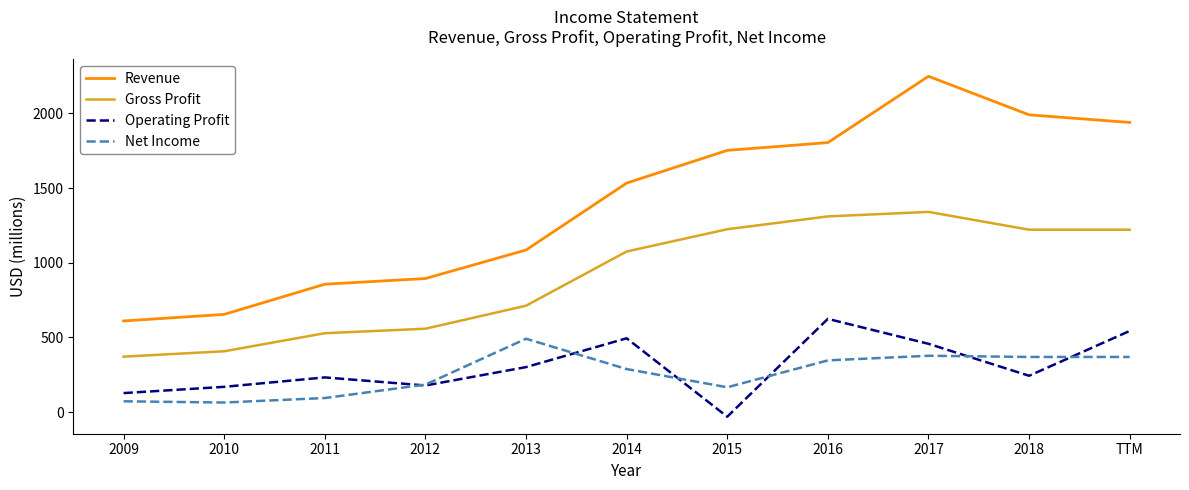

The Net Income series shows 288 at 2014. True or false?

True